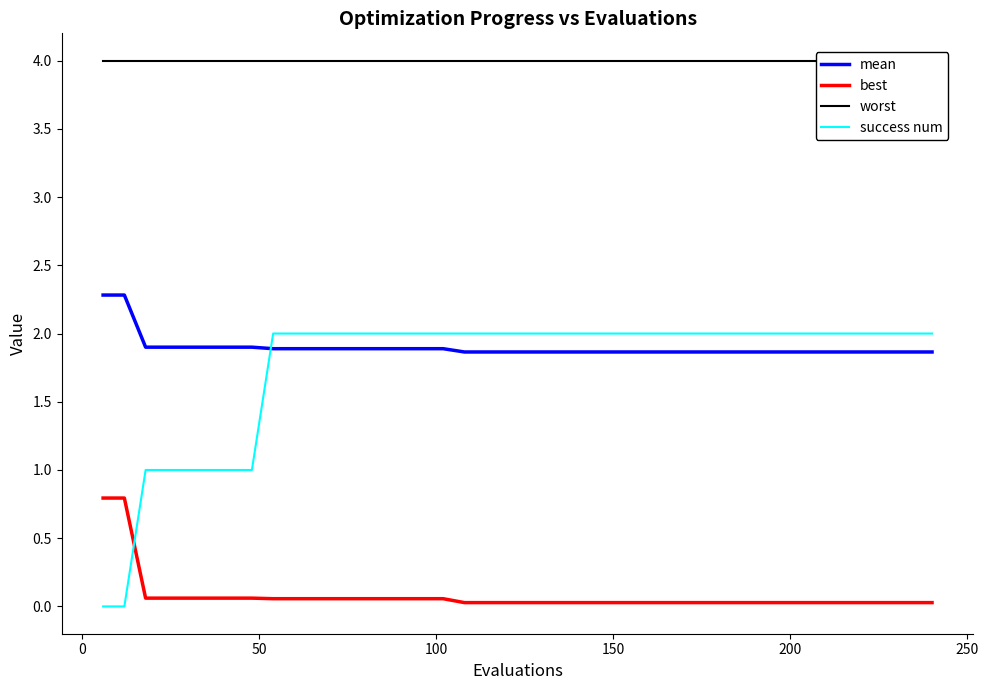

Reading right to left, transcribe all the data shown in this chart.

mean: 1.9	1.9	1.9	1.9	1.9	1.9	1.9	1.9	1.9	1.9	1.9	1.9	1.9	1.9	1.9	1.9	1.9	1.9	1.9	1.9	1.9	1.9	1.9	1.9	1.9	1.9	1.9	1.9	1.9	1.9	1.9	1.9	1.9	1.9	1.9	1.9	1.9	1.9	2.3	2.3
best: 0.0	0.0	0.0	0.0	0.0	0.0	0.0	0.0	0.0	0.0	0.0	0.0	0.0	0.0	0.0	0.0	0.0	0.0	0.0	0.0	0.0	0.0	0.0	0.1	0.1	0.1	0.1	0.1	0.1	0.1	0.1	0.1	0.1	0.1	0.1	0.1	0.1	0.1	0.8	0.8
worst: 4.0	4.0	4.0	4.0	4.0	4.0	4.0	4.0	4.0	4.0	4.0	4.0	4.0	4.0	4.0	4.0	4.0	4.0	4.0	4.0	4.0	4.0	4.0	4.0	4.0	4.0	4.0	4.0	4.0	4.0	4.0	4.0	4.0	4.0	4.0	4.0	4.0	4.0	4.0	4.0
success num: 2.0	2.0	2.0	2.0	2.0	2.0	2.0	2.0	2.0	2.0	2.0	2.0	2.0	2.0	2.0	2.0	2.0	2.0	2.0	2.0	2.0	2.0	2.0	2.0	2.0	2.0	2.0	2.0	2.0	2.0	2.0	2.0	1.0	1.0	1.0	1.0	1.0	1.0	0.0	0.0